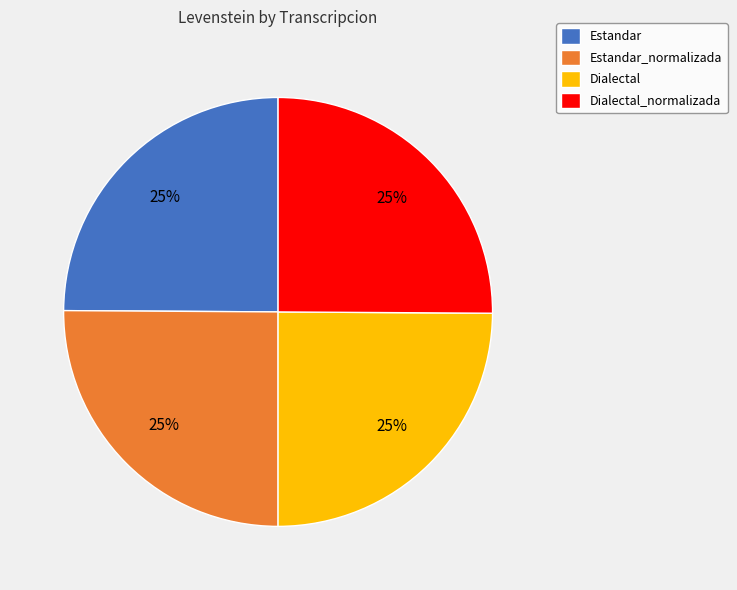

Approximately how many times larger is the value at Dialectal_normalizada compared to Dialectal?

1.0